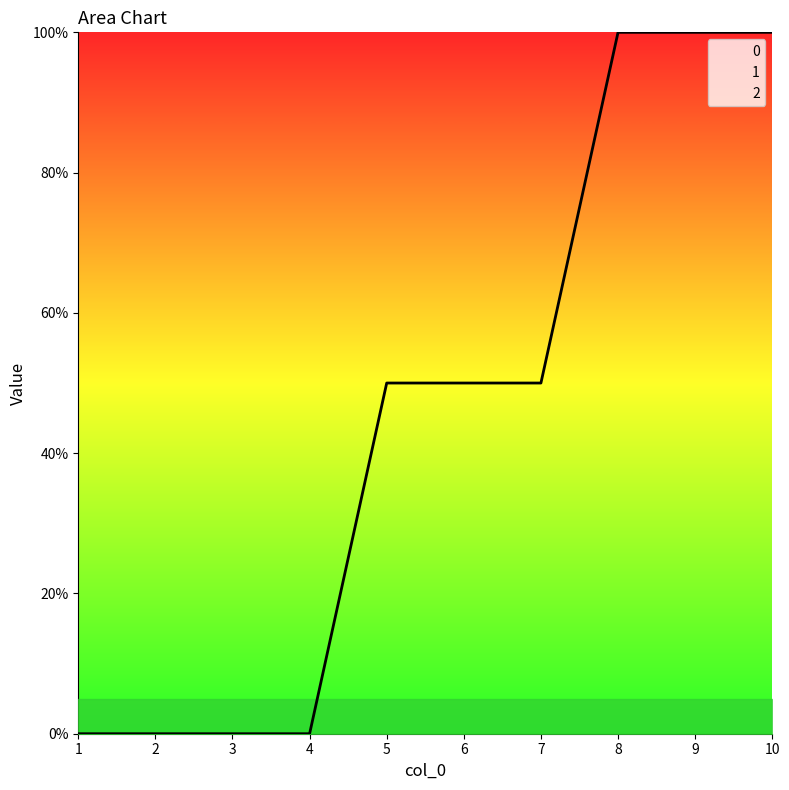

After their last crossing, which series has the higher values: 1 or 0?

1